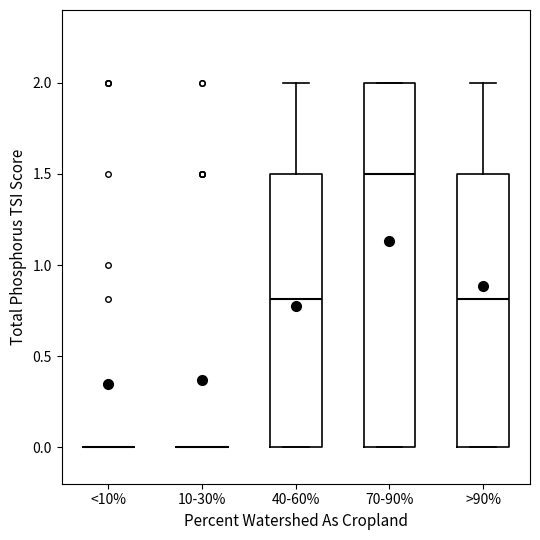

Reading left to right, read every box against the y-axis: the position of its median line, the range the box covers, and the ends of its whiskers. The values are not printed on the chart, so give them approximately, as read against the axis.

<10%: box collapsed to a line at 0.0, whiskers 0.0 to 0.0
10-30%: box collapsed to a line at 0.0, whiskers 0.0 to 0.0
40-60%: median 0.8, box 0.0 to 1.5, whiskers 0.0 to 2.0
70-90%: median 1.5, box 0.0 to 2.0, whiskers 0.0 to 2.0
>90%: median 0.8, box 0.0 to 1.5, whiskers 0.0 to 2.0